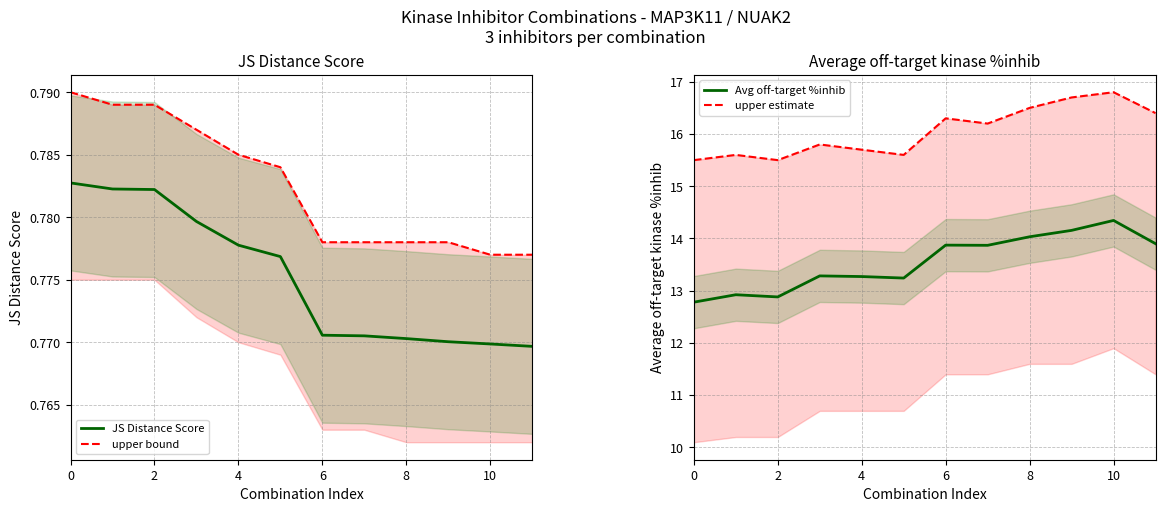

Reading right to left, extract all data points from this chart.

JS Distance Score: 0.8	0.8	0.8	0.8	0.8	0.8	0.8	0.8	0.8	0.8	0.8	0.8
upper bound: 0.8	0.8	0.8	0.8	0.8	0.8	0.8	0.8	0.8	0.8	0.8	0.8
Avg off-target %inhib: 13.9	14.3	14.2	14.0	13.9	13.9	13.2	13.3	13.3	12.9	12.9	12.8
upper estimate: 16.4	16.8	16.7	16.5	16.2	16.3	15.6	15.7	15.8	15.5	15.6	15.5